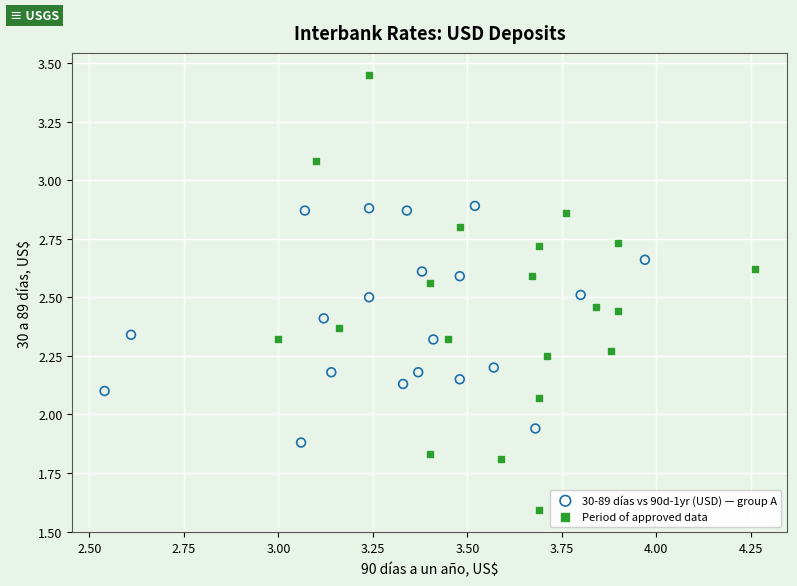

Which series has the largest Y range (max minus min)?

Period of approved data